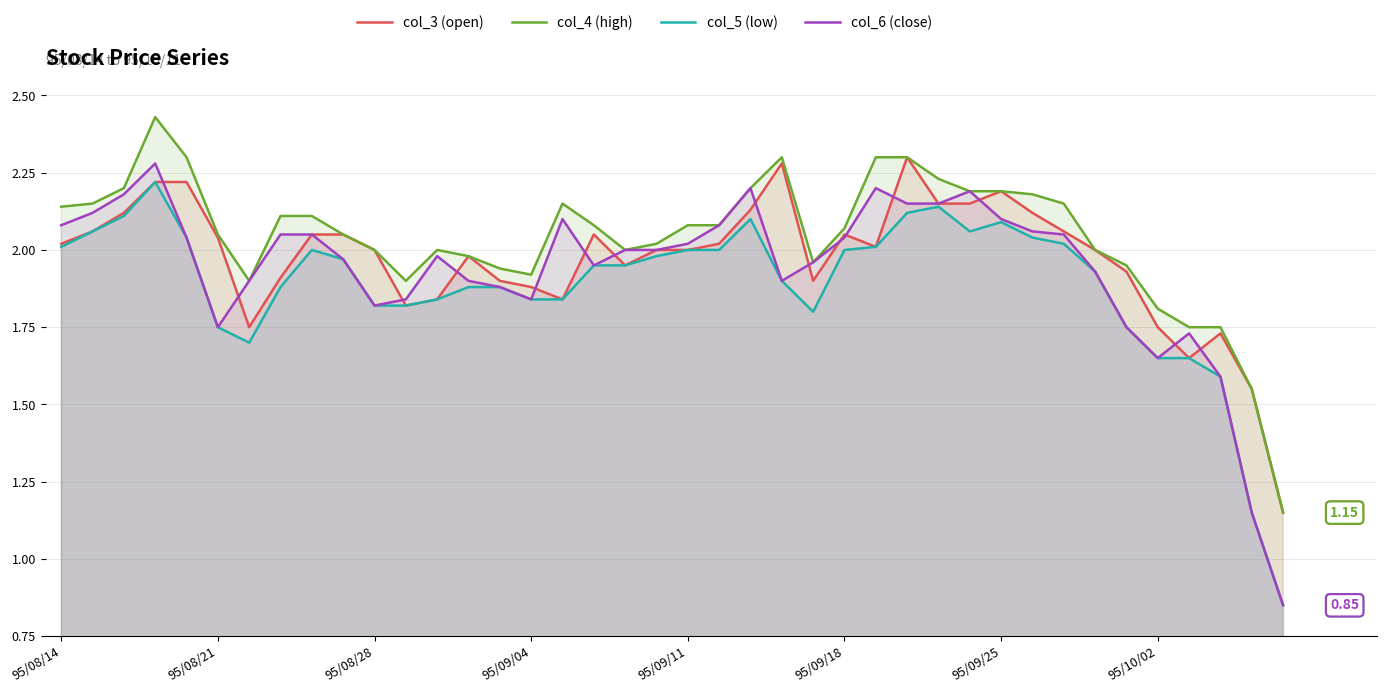

List the series in order of their overall mean, highest first.

col_4 (high), col_3 (open), col_6 (close), col_5 (low)